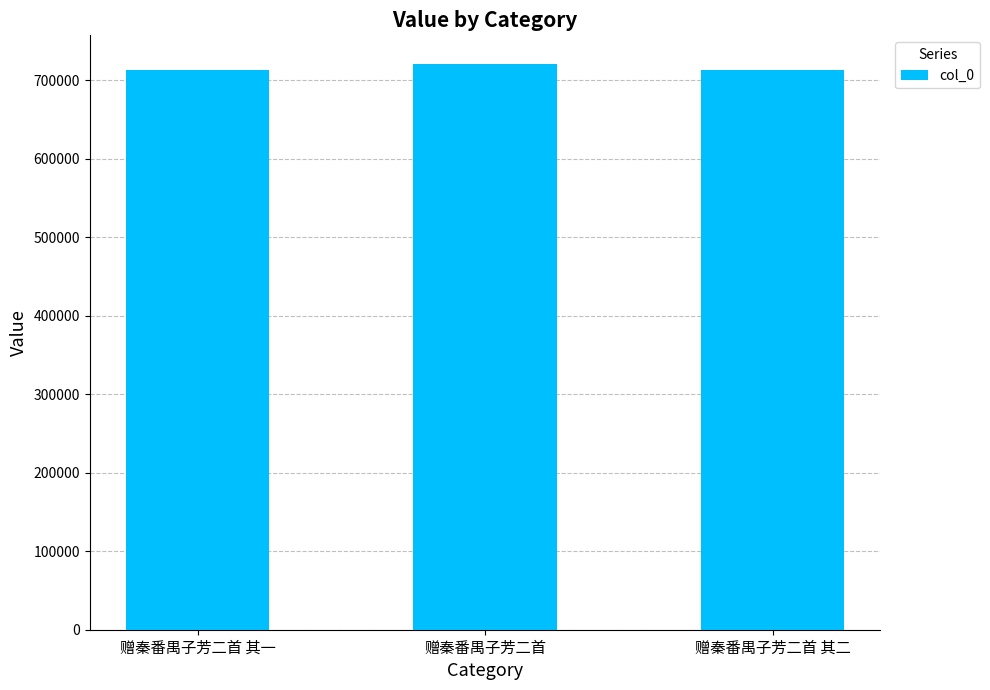

What is the ratio of the value at 赠秦番禺子芳二首 to the value at 赠秦番禺子芳二首 其二?

1.0